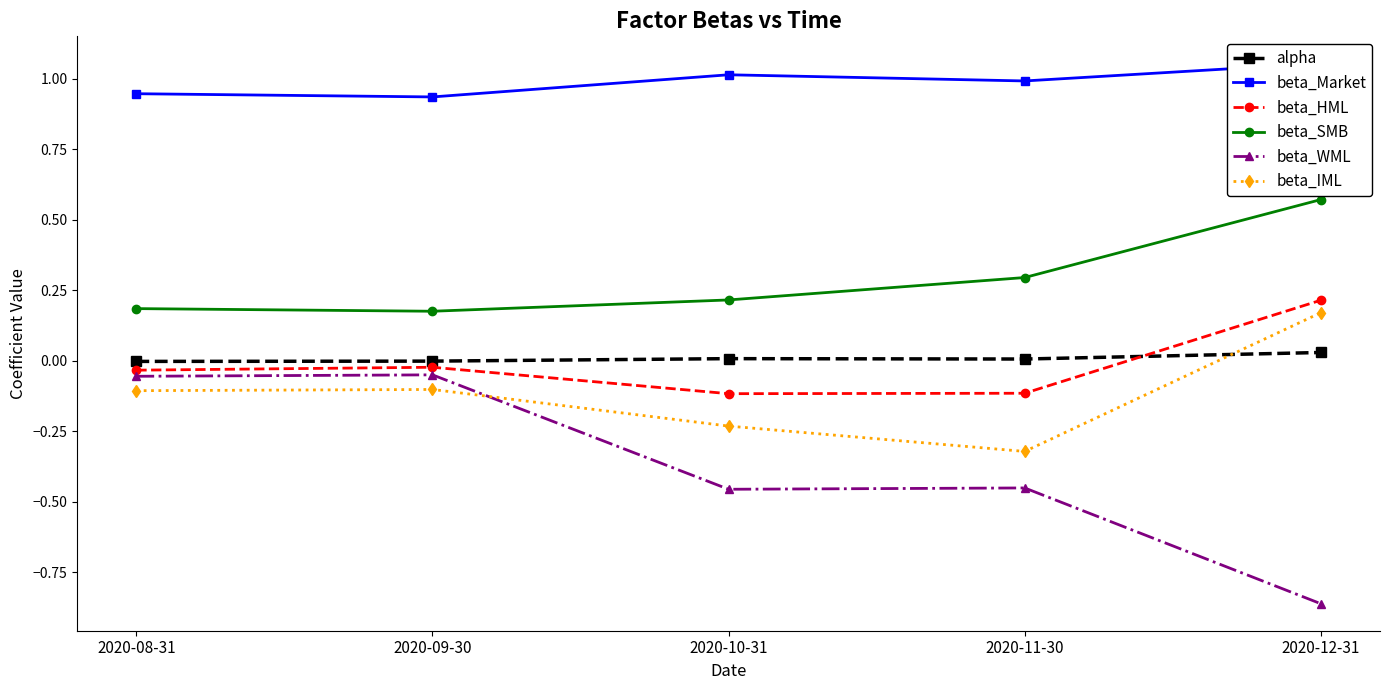

True or false: alpha has a value of -0.0 at 2020-08-31.

False